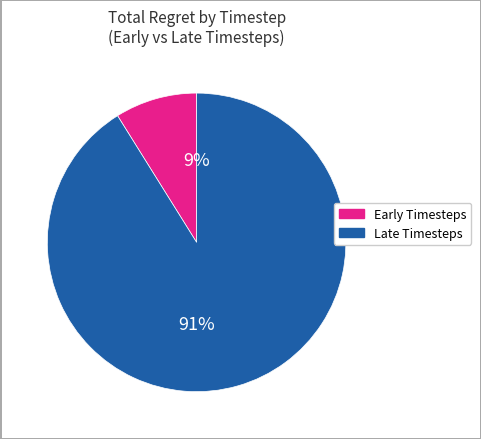

To the nearest percent, what is the average slice percentage?

50%